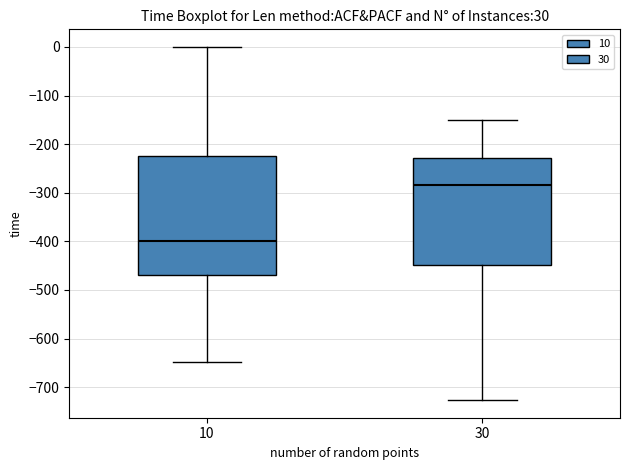

Reading left to right, read every box against the y-axis: the position of its median line, the range the box covers, and the ends of its whiskers. The values are not printed on the chart, so give them approximately, as read against the axis.

10: median -400, box -470 to -220, whiskers -650 to 0
30: median -280, box -450 to -230, whiskers -730 to -150